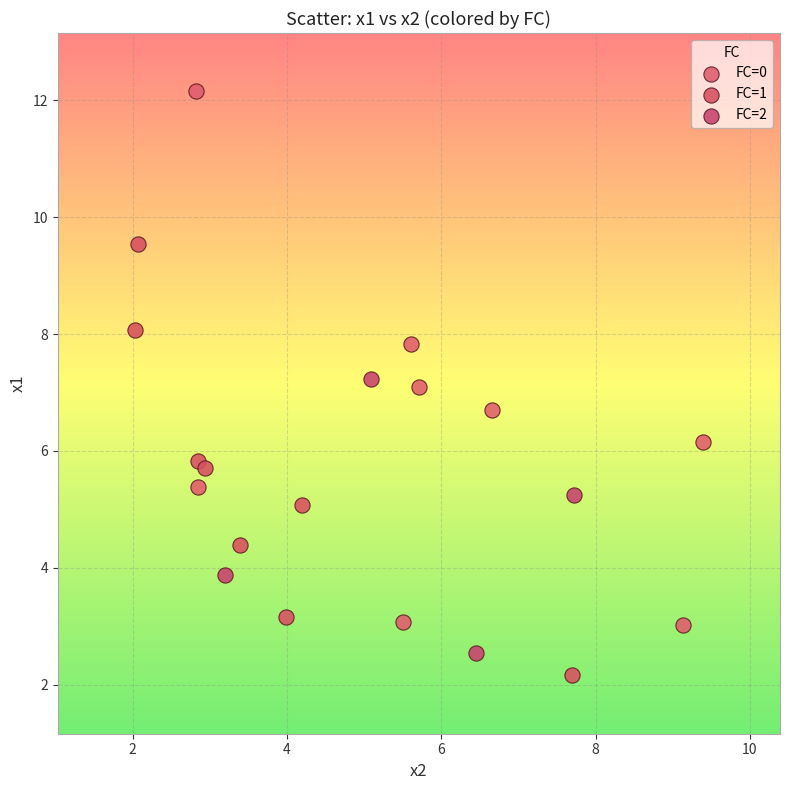

Which series has the widest spread of Y values?

FC=0